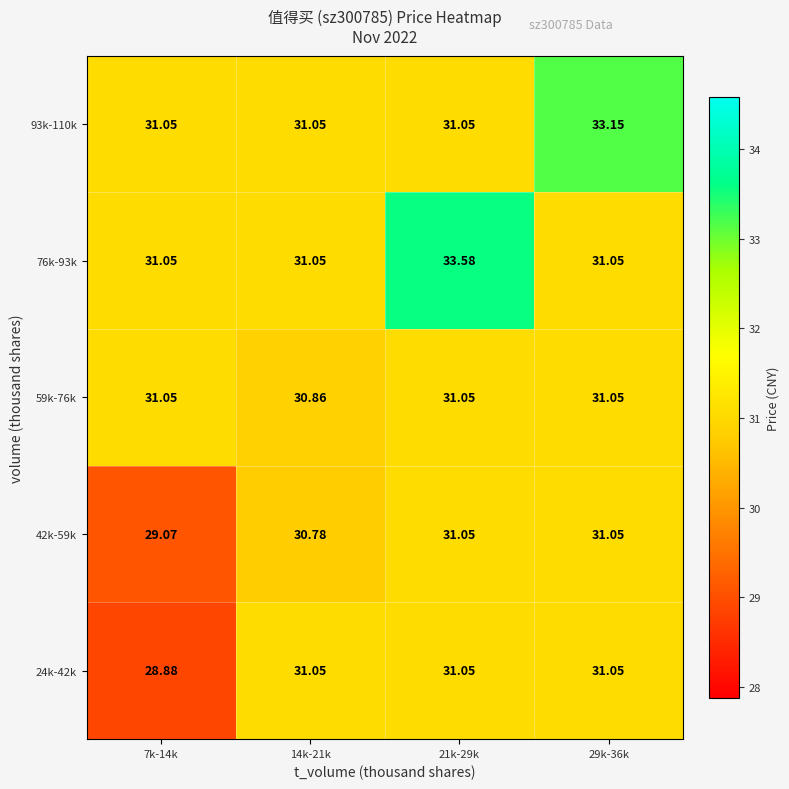

How many distinct data groups are displayed?

5